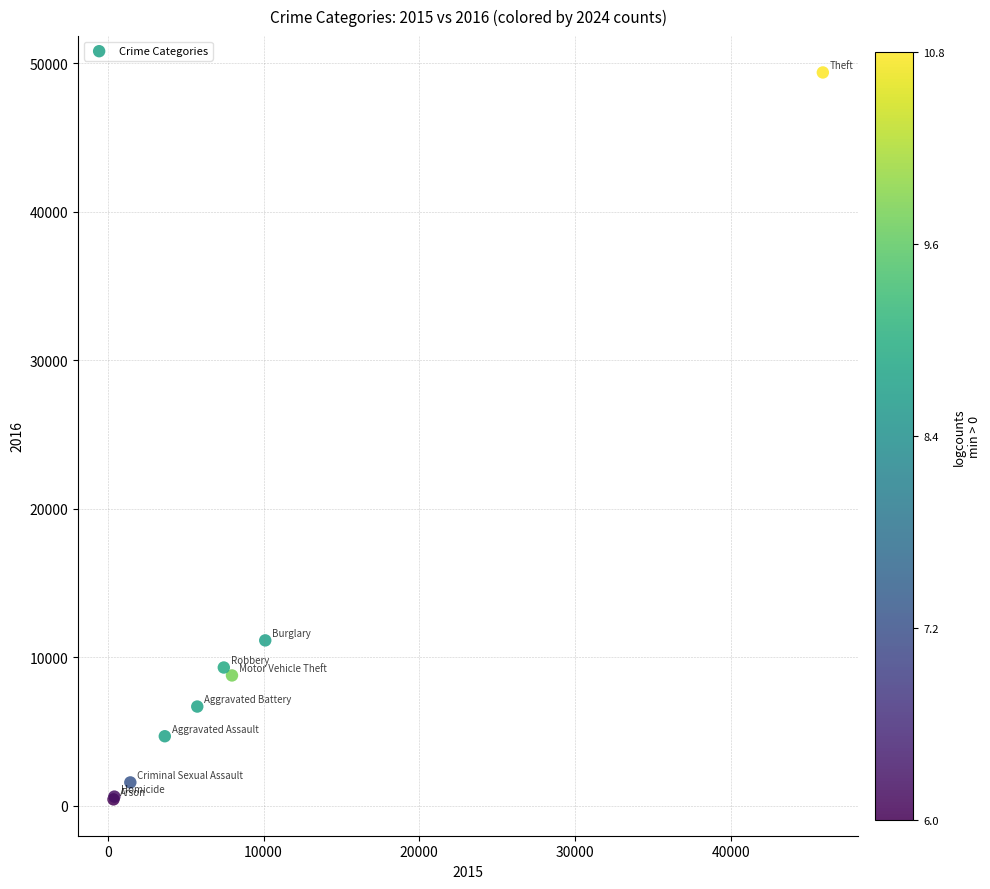

What Y value in the scatter plot is closest to 24898?

11129